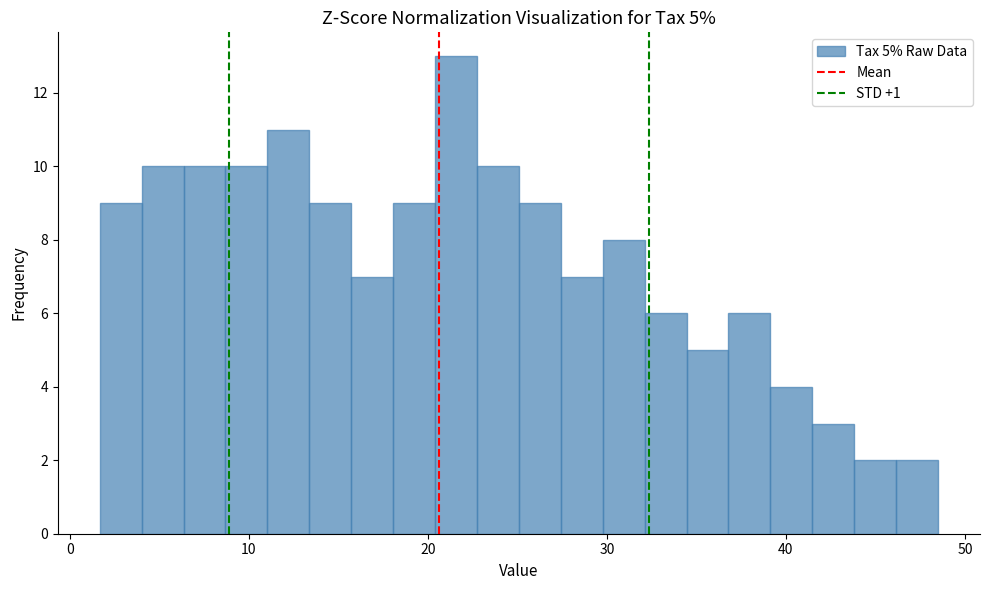

Read against the x-axis, roughly where is the centre of the tallest bar?

22